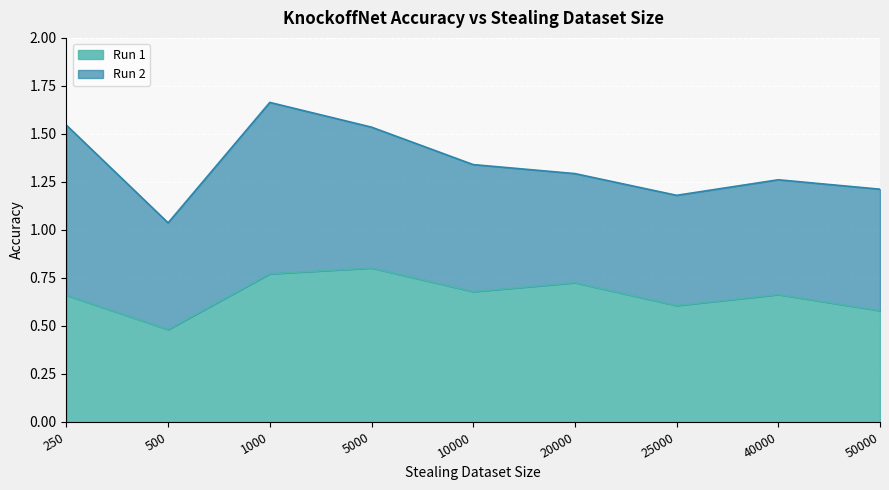

What is the smallest value displayed?

0.5